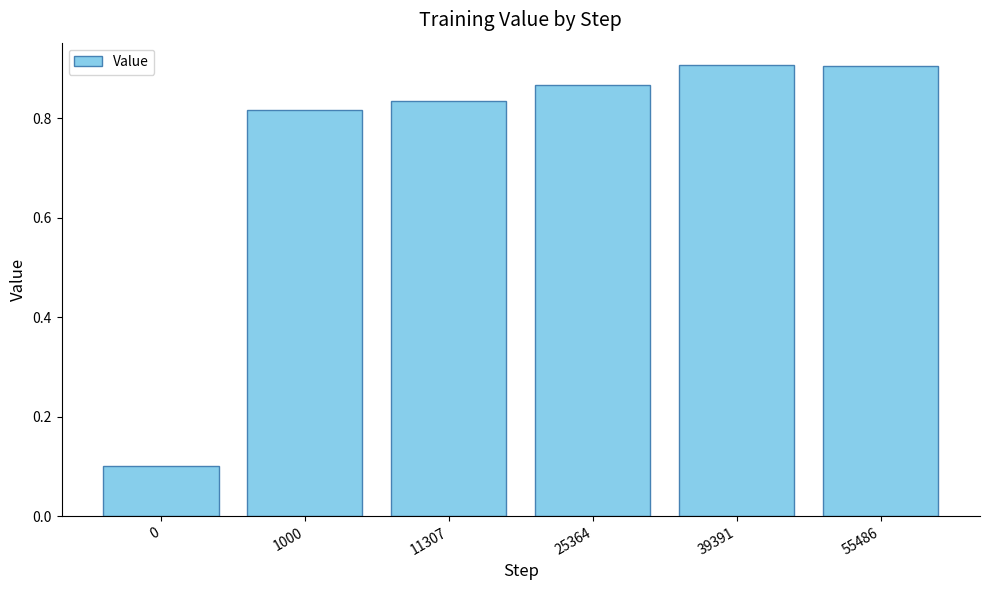

What is the average value?

0.7